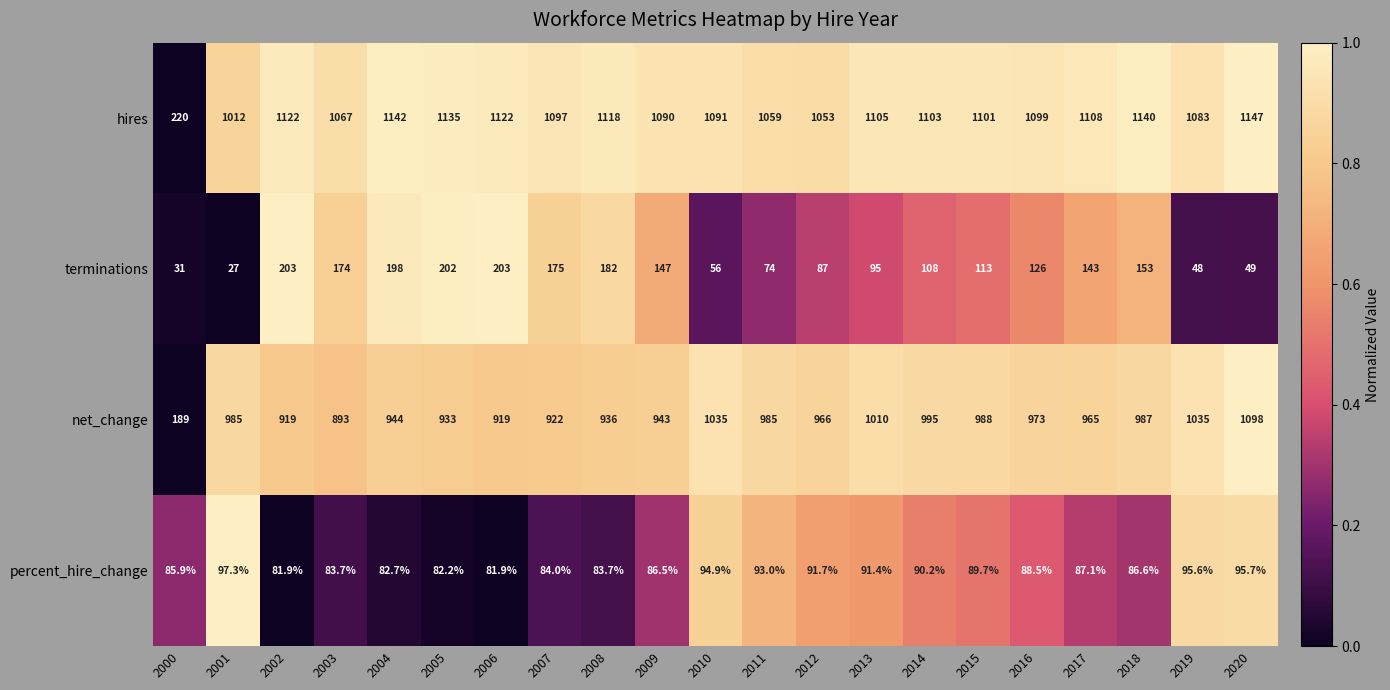

True or false: hires has a value of 432.1 at 2018.

False